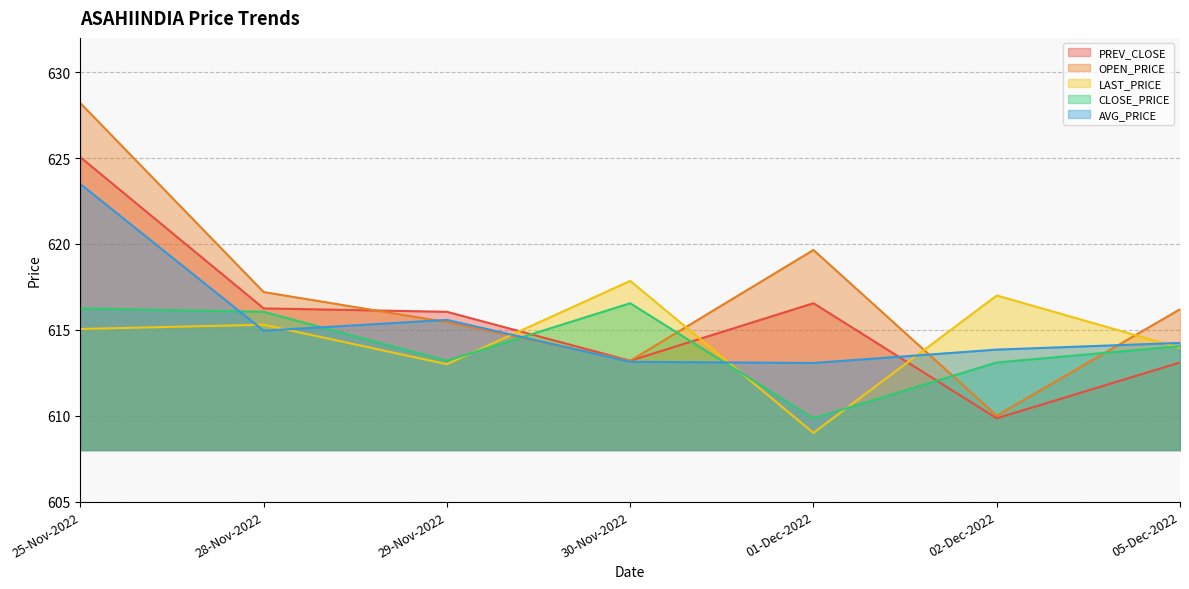

Is the value of PREV_CLOSE at 02-Dec-2022 greater than the value of LAST_PRICE at 28-Nov-2022?

No